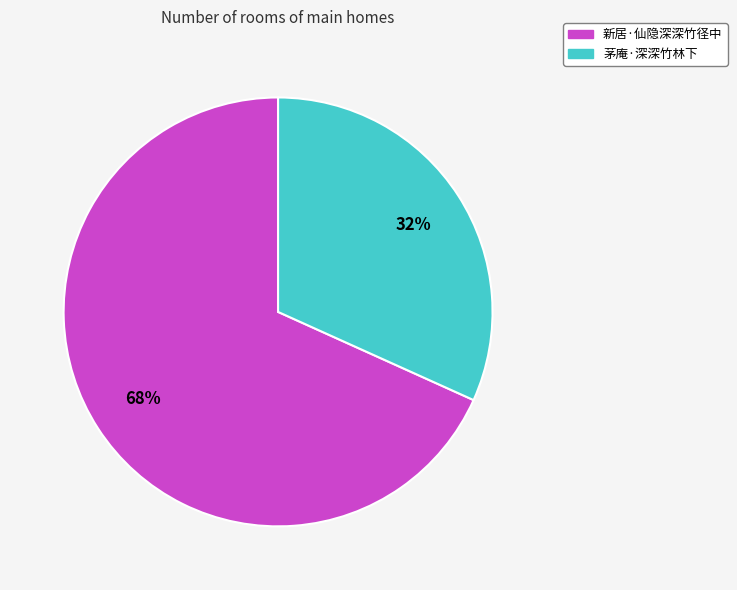

Does 新居·仙隐深深竹径中 represent more than half of the total?

Yes